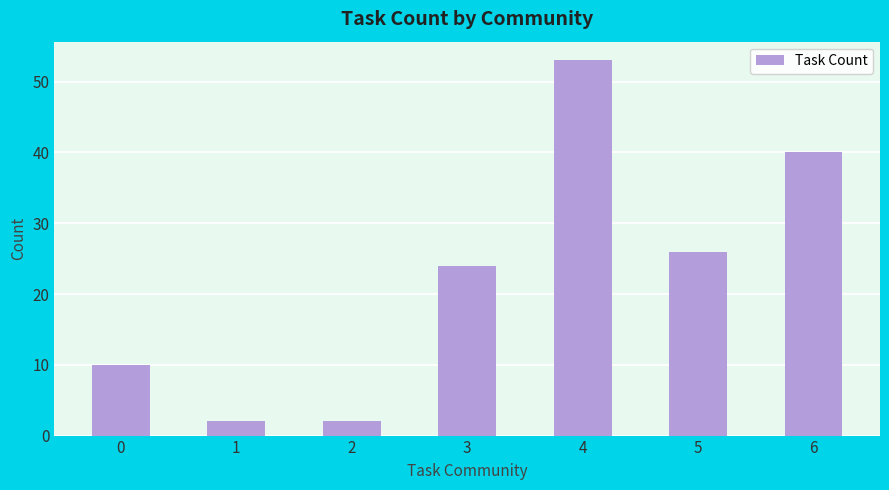

The chart shows a value of 4 at 0. True or false?

False